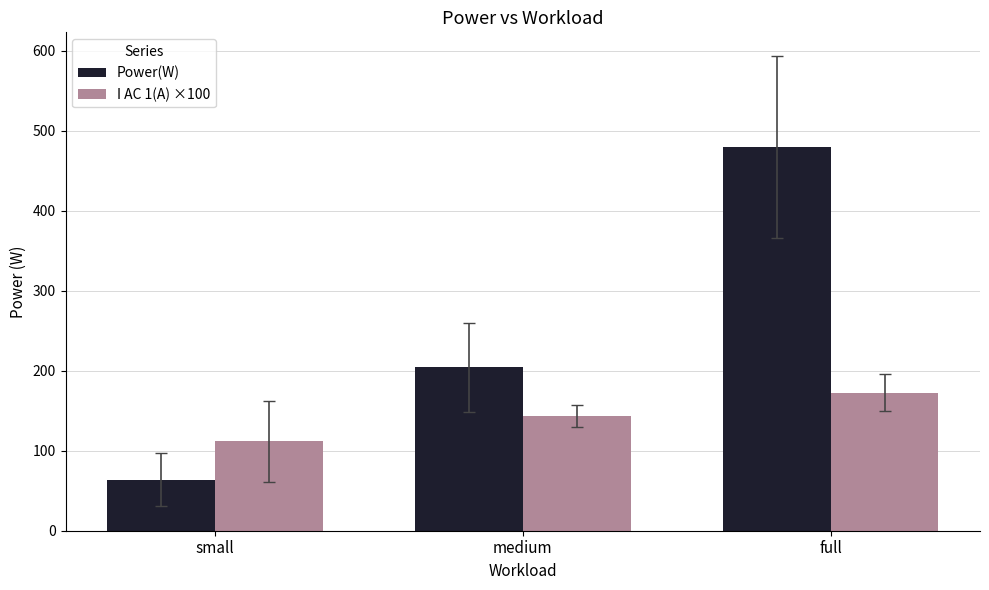

How many data points does each series have?

3